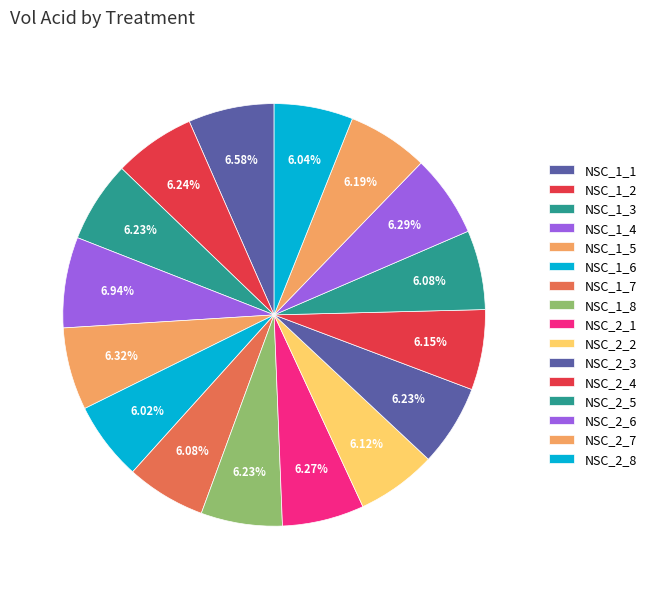

Rank the categories by value from lowest to highest.

NSC_1_6, NSC_2_8, NSC_1_7, NSC_2_5, NSC_2_2, NSC_2_4, NSC_2_7, NSC_1_3, NSC_1_8, NSC_2_3, NSC_1_2, NSC_2_1, NSC_2_6, NSC_1_5, NSC_1_1, NSC_1_4